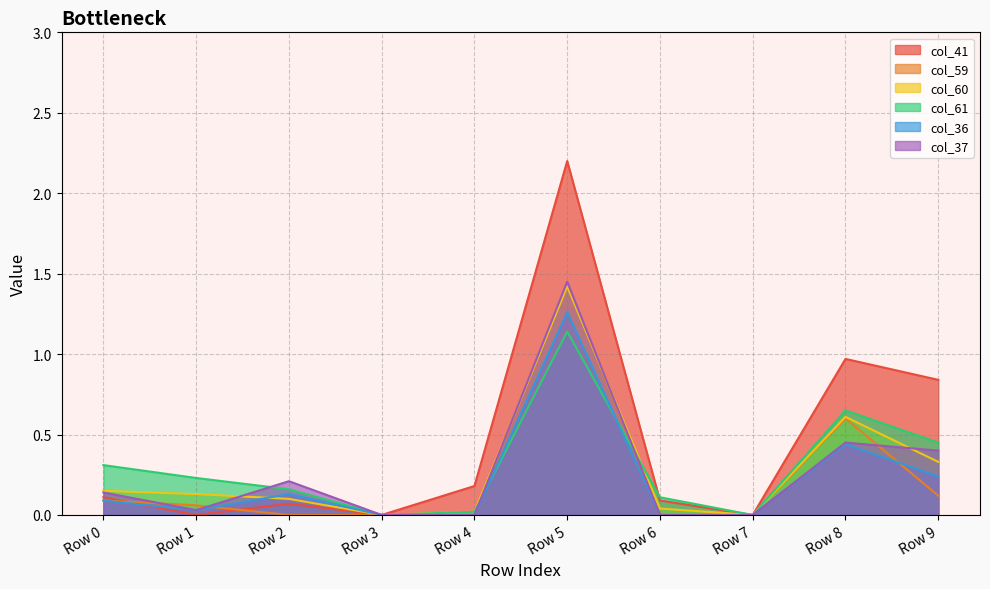

Which series has the largest total across all categories?

col_41